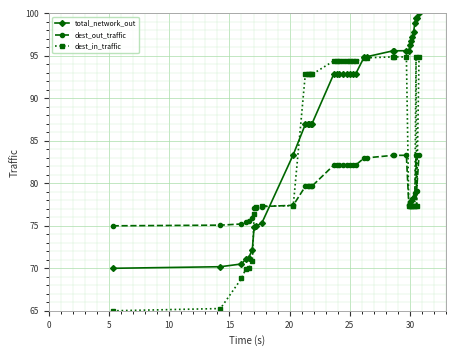

True or false: dest_in_traffic has more than 0 points higher than both neighbors.

True